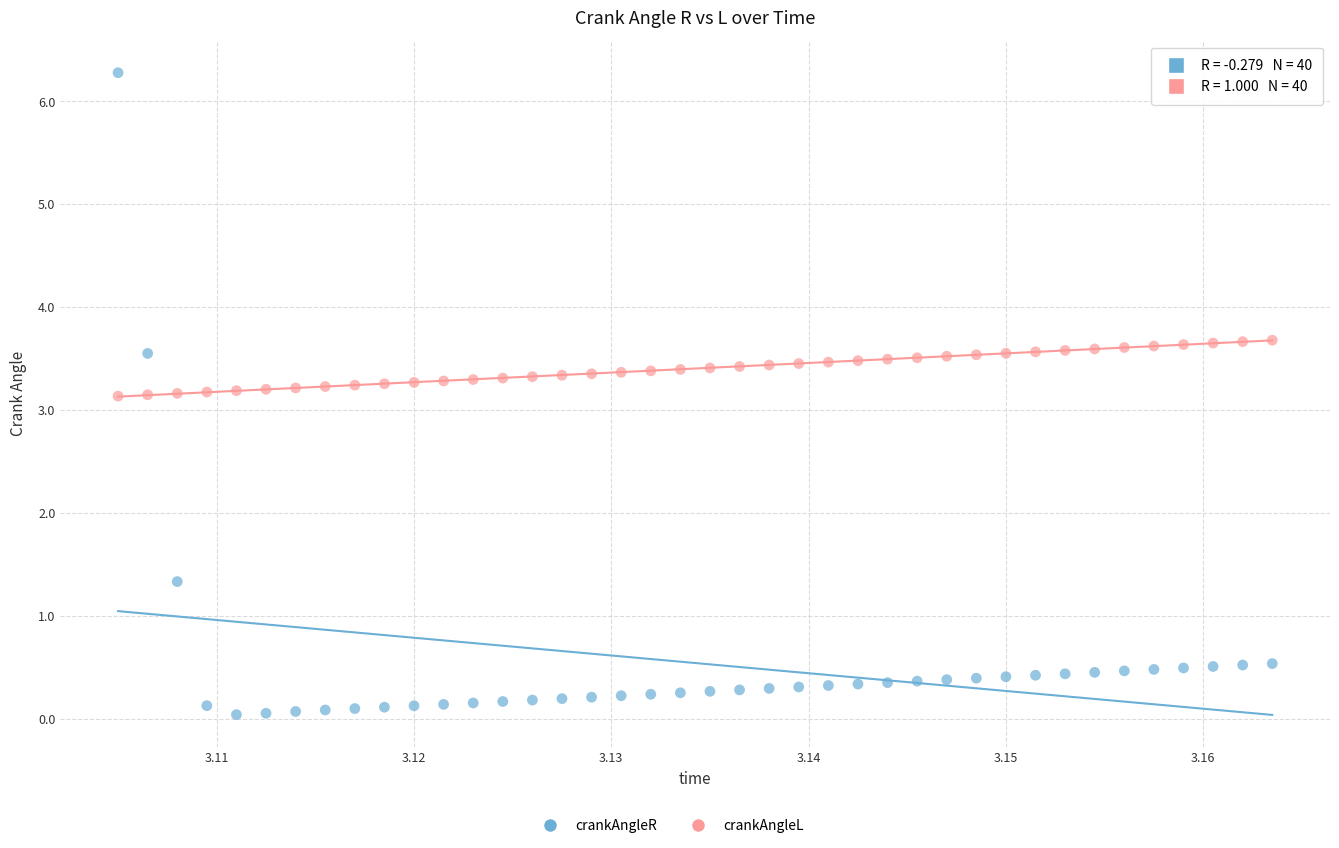

Which series contains the lowest Y value?

crankAngleR